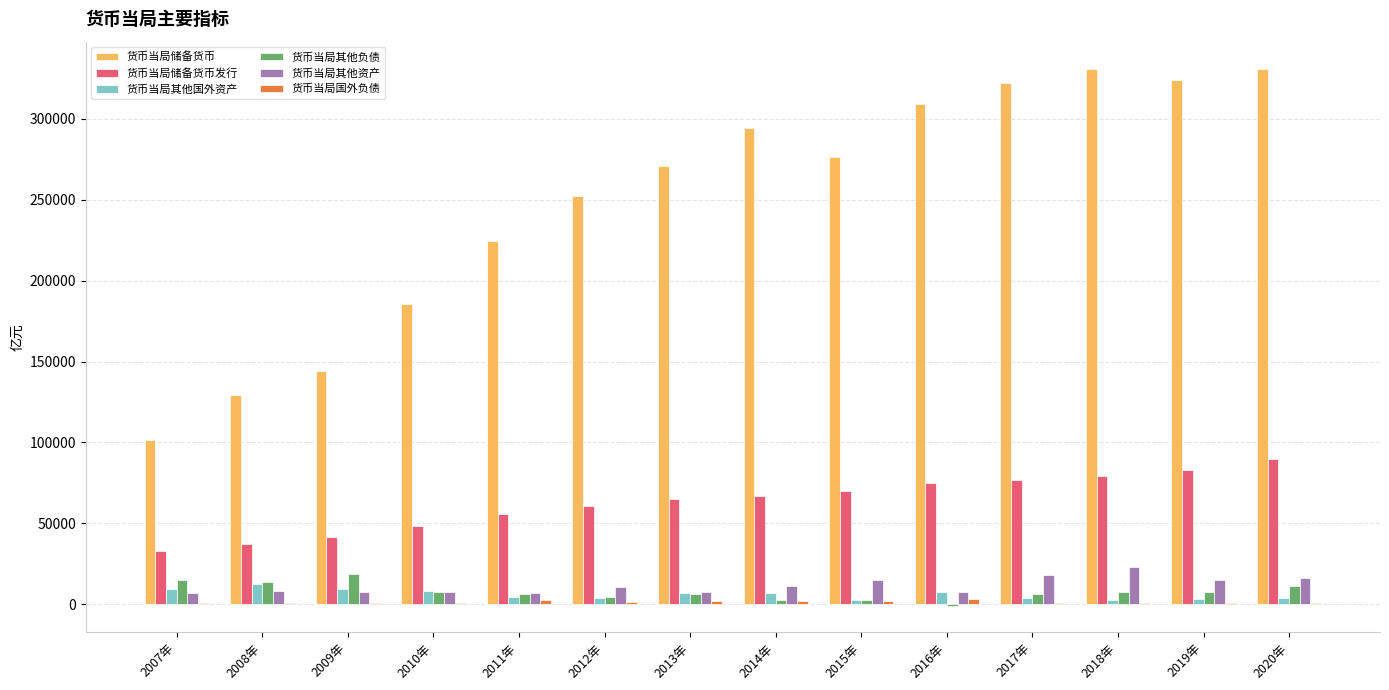

What is the maximum value shown in the chart?

330956.5